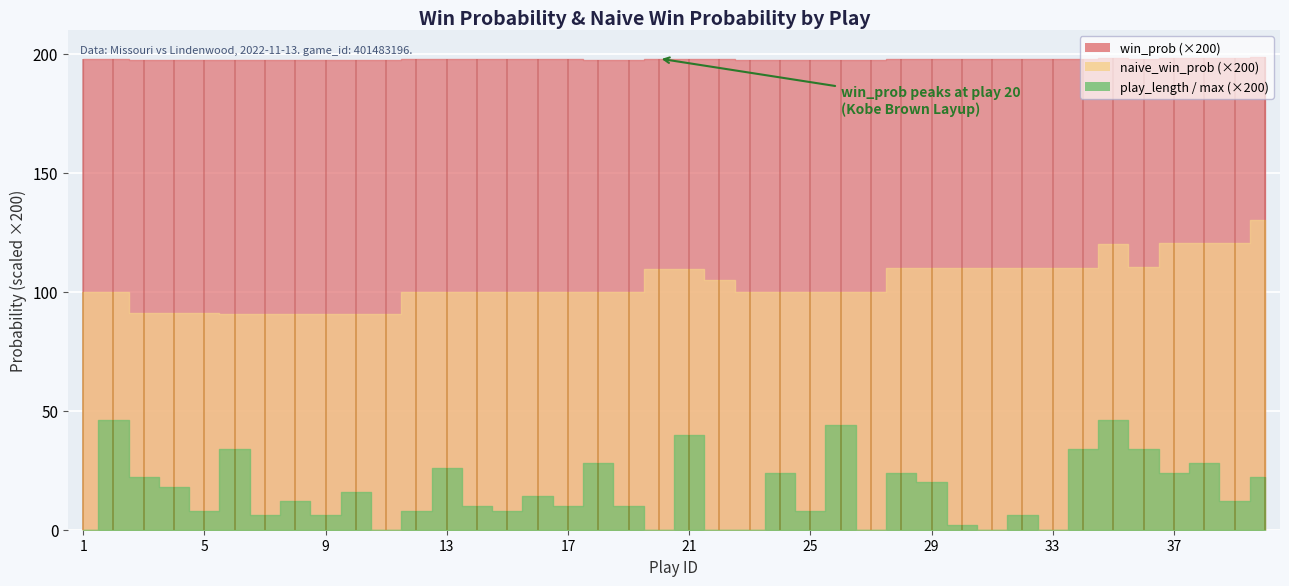

What is the difference between the maximum and second lowest values in the play_length_scaled series?

0.2